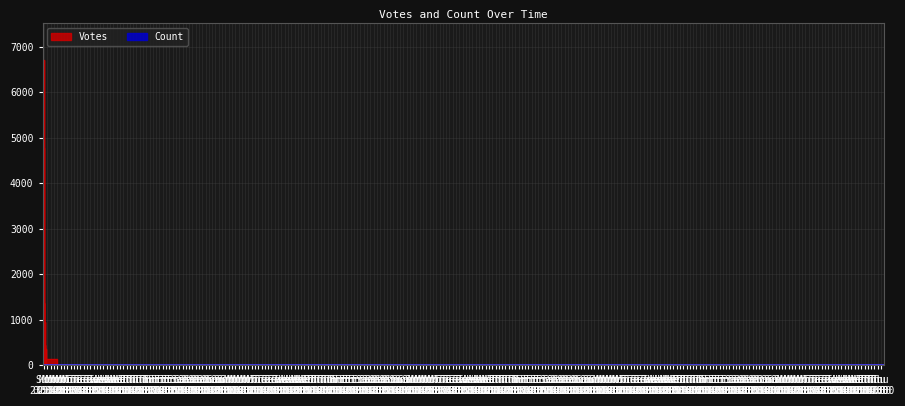

What is the difference between the second highest and minimum values in the Count series?

1